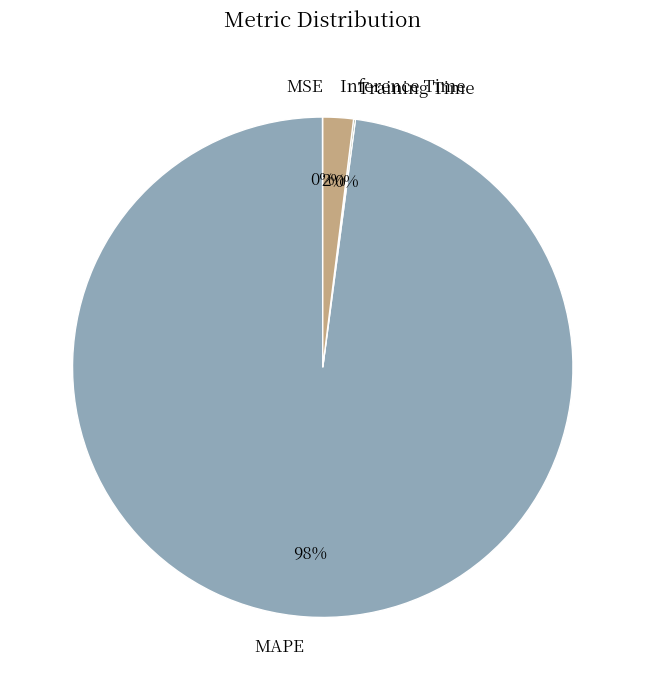

Does any single category account for the majority?

Yes